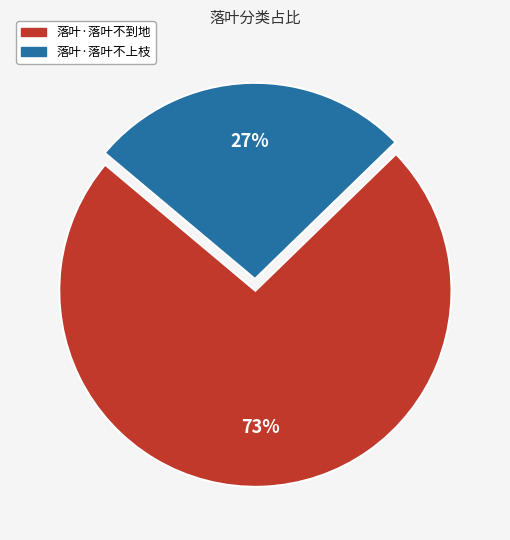

Approximately how many times larger is the value at 落叶·落叶不上枝 compared to 落叶·落叶不到地?

0.4